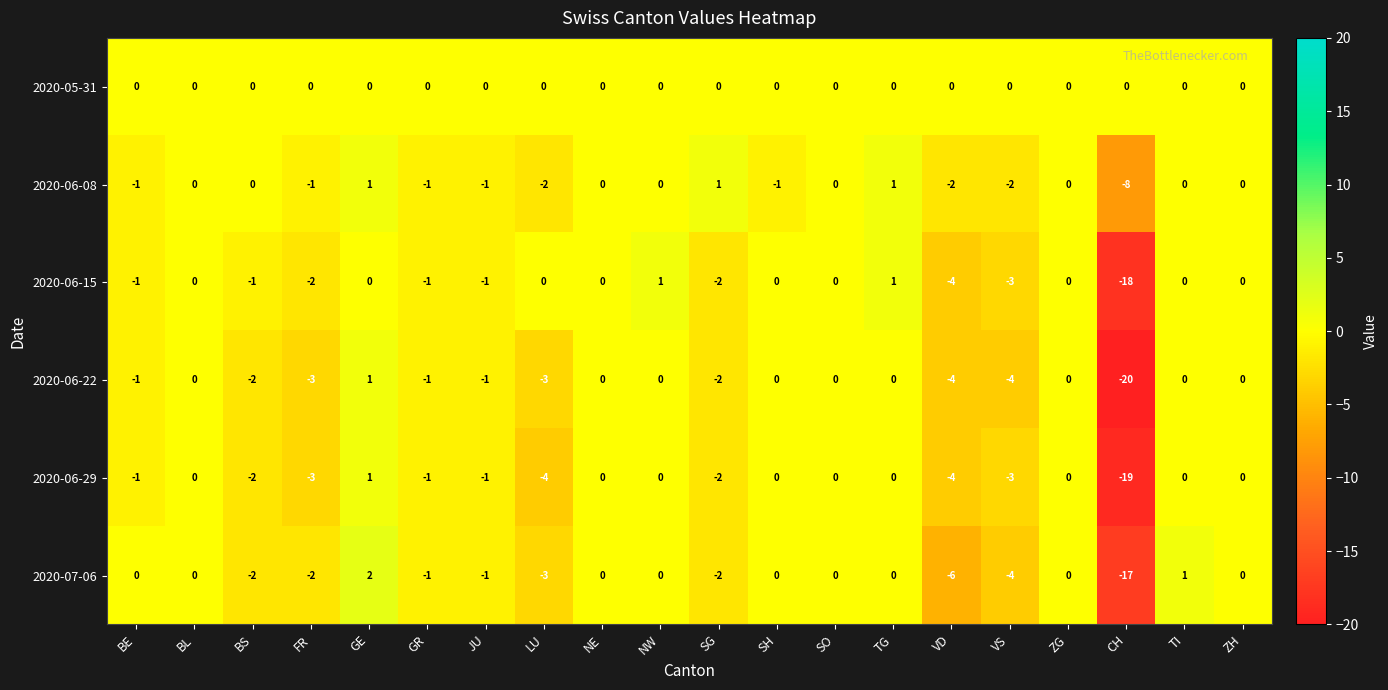

What is the difference between the maximum and minimum values in the 2020-06-08 series?

9